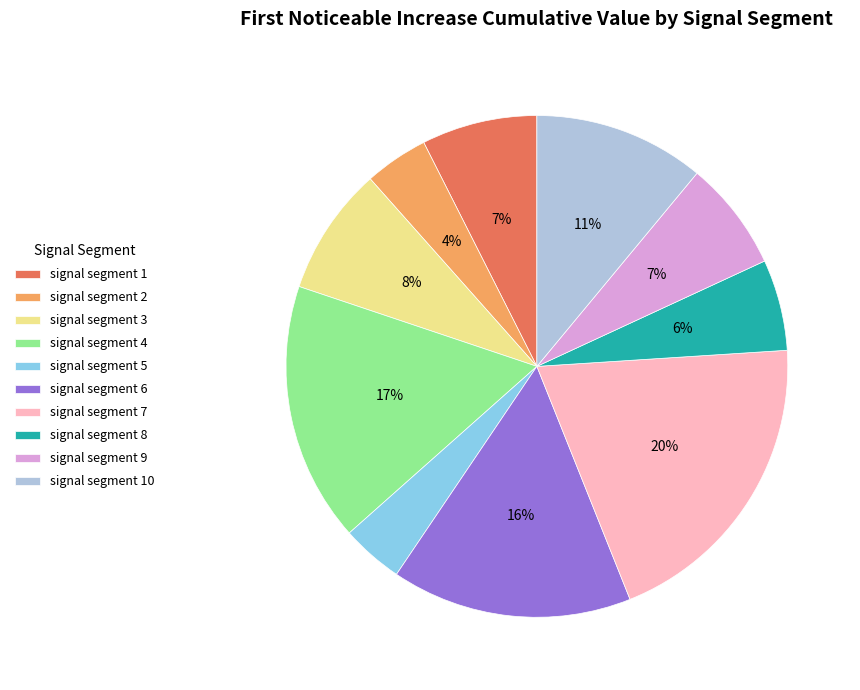

To the nearest percent, what portion does signal segment 9 represent?

7%